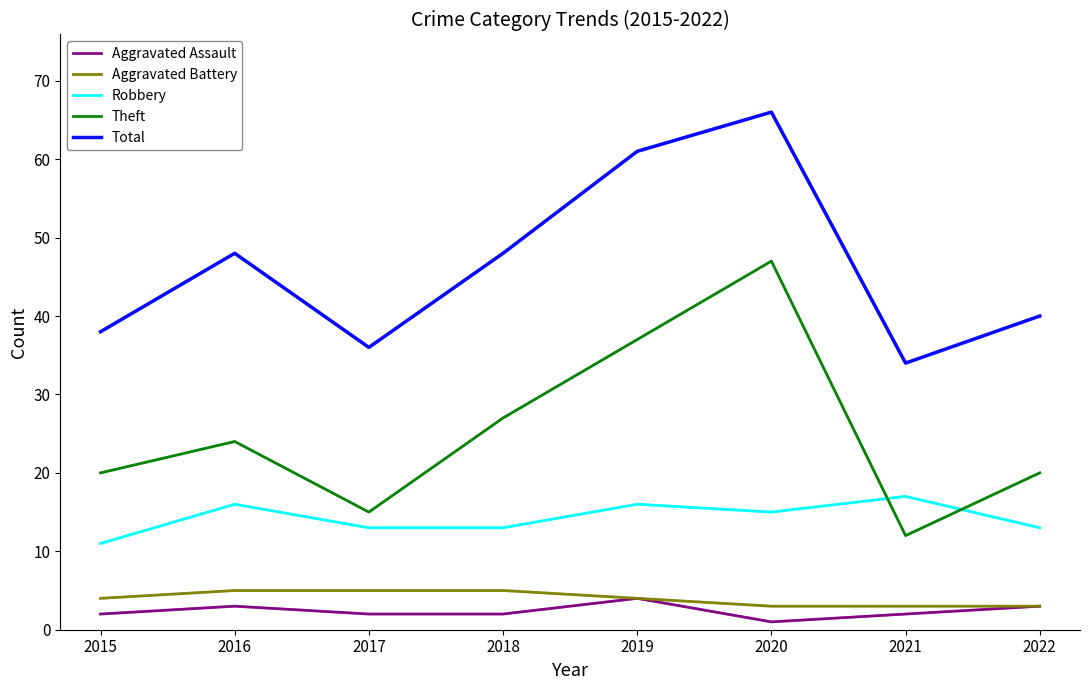

Which series has the widest spread of values?

Theft